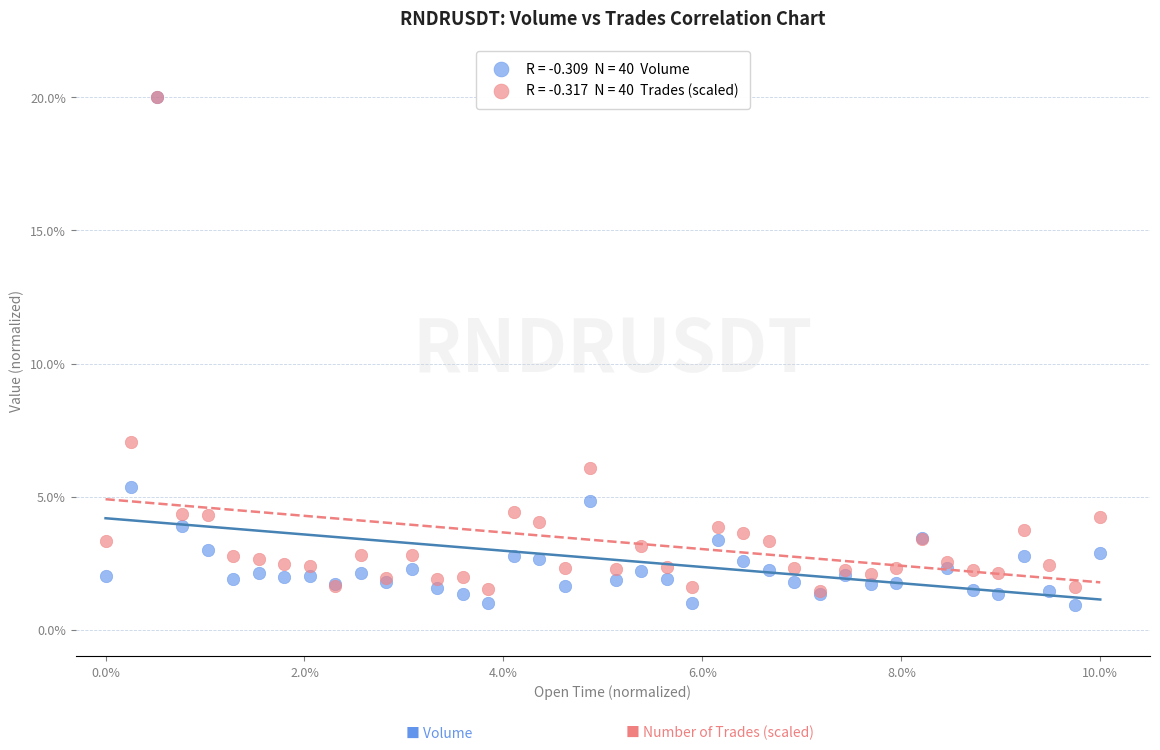

Across all series, what Y value is closest to 10?

7.0